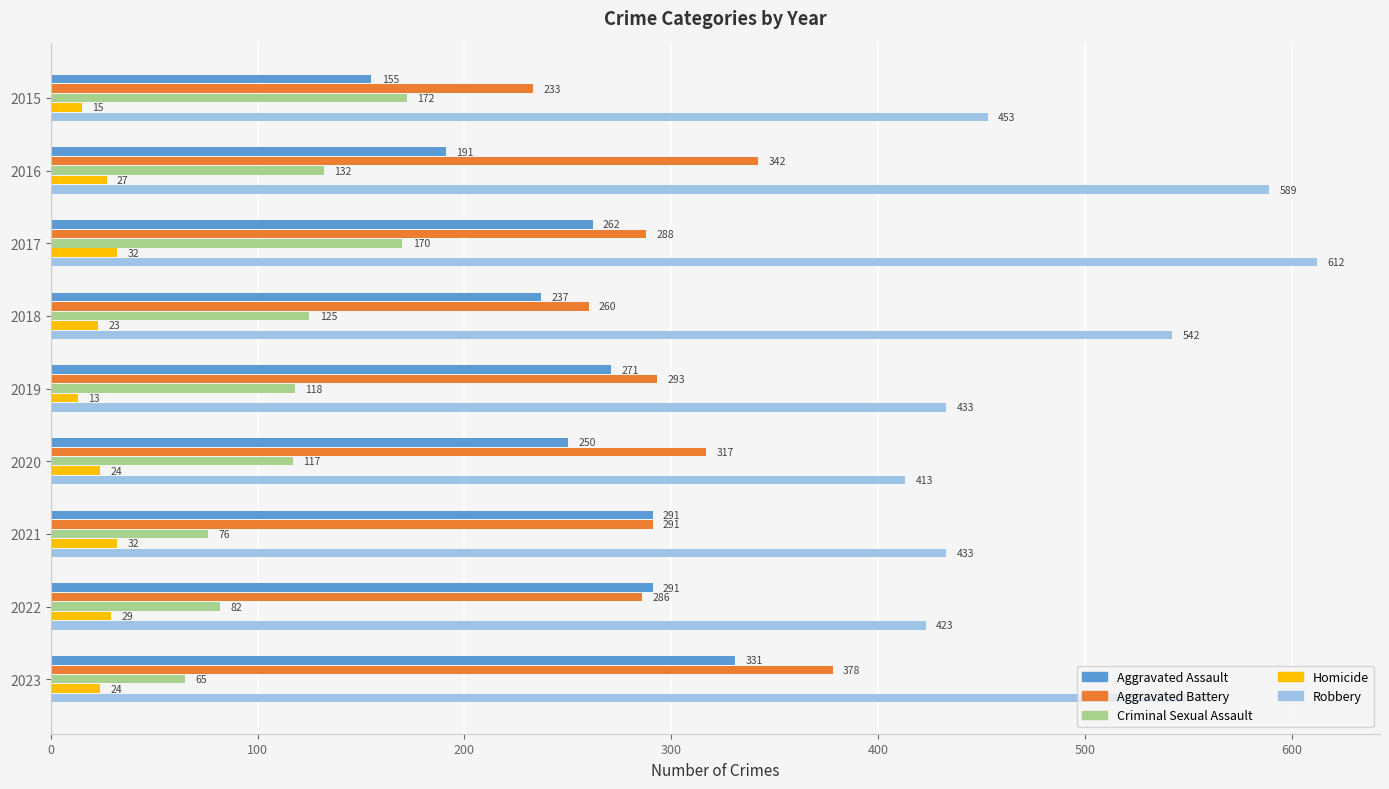

What is the approximate value of Aggravated Assault at 2017?

262